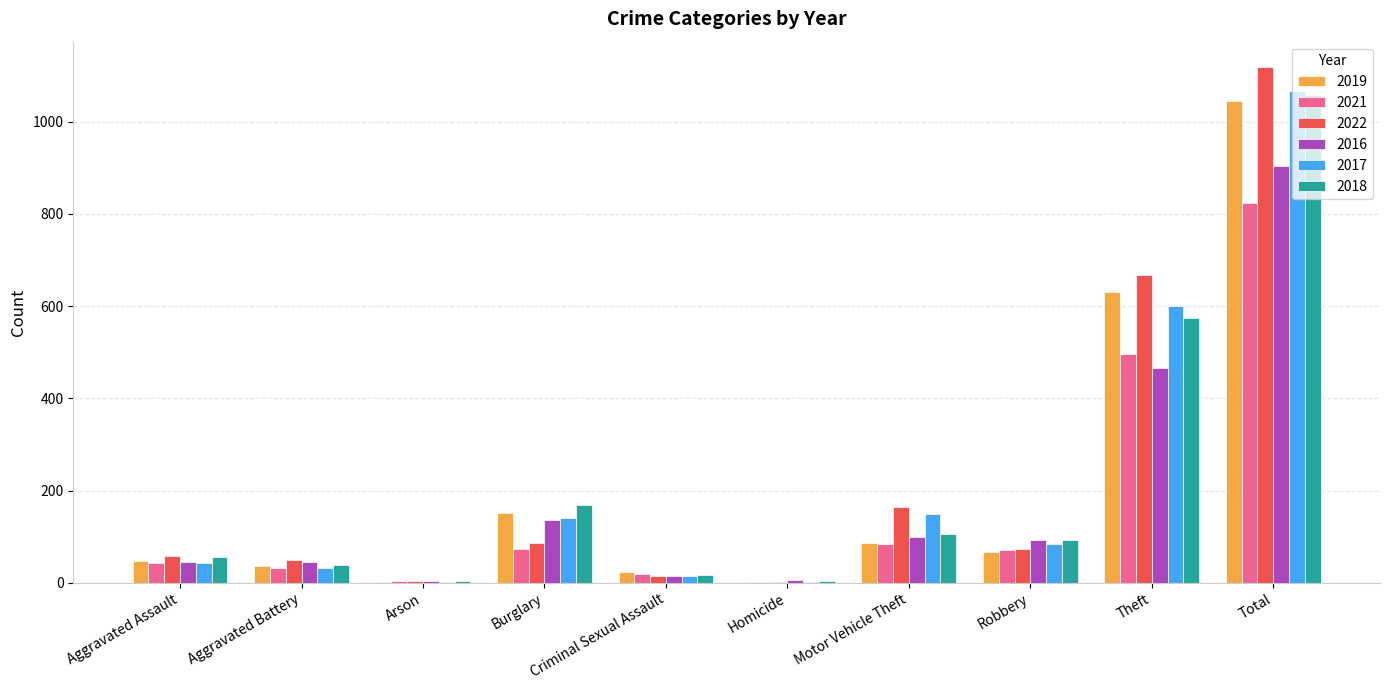

What is the spread (max minus min) of values at Motor Vehicle Theft?

81